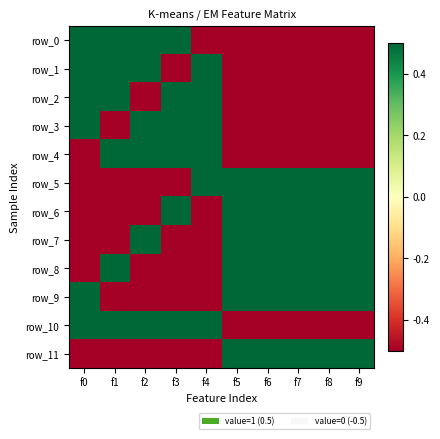

Reading right to left, transcribe all the data shown in this chart.

row_0: f9=-0.5	f8=-0.5	f7=-0.5	f6=-0.5	f5=-0.5	f4=-0.5	f3=0.5	f2=0.5	f1=0.5	f0=0.5
row_1: f9=-0.5	f8=-0.5	f7=-0.5	f6=-0.5	f5=-0.5	f4=0.5	f3=-0.5	f2=0.5	f1=0.5	f0=0.5
row_2: f9=-0.5	f8=-0.5	f7=-0.5	f6=-0.5	f5=-0.5	f4=0.5	f3=0.5	f2=-0.5	f1=0.5	f0=0.5
row_3: f9=-0.5	f8=-0.5	f7=-0.5	f6=-0.5	f5=-0.5	f4=0.5	f3=0.5	f2=0.5	f1=-0.5	f0=0.5
row_4: f9=-0.5	f8=-0.5	f7=-0.5	f6=-0.5	f5=-0.5	f4=0.5	f3=0.5	f2=0.5	f1=0.5	f0=-0.5
row_5: f9=0.5	f8=0.5	f7=0.5	f6=0.5	f5=0.5	f4=0.5	f3=-0.5	f2=-0.5	f1=-0.5	f0=-0.5
row_6: f9=0.5	f8=0.5	f7=0.5	f6=0.5	f5=0.5	f4=-0.5	f3=0.5	f2=-0.5	f1=-0.5	f0=-0.5
row_7: f9=0.5	f8=0.5	f7=0.5	f6=0.5	f5=0.5	f4=-0.5	f3=-0.5	f2=0.5	f1=-0.5	f0=-0.5
row_8: f9=0.5	f8=0.5	f7=0.5	f6=0.5	f5=0.5	f4=-0.5	f3=-0.5	f2=-0.5	f1=0.5	f0=-0.5
row_9: f9=0.5	f8=0.5	f7=0.5	f6=0.5	f5=0.5	f4=-0.5	f3=-0.5	f2=-0.5	f1=-0.5	f0=0.5
row_10: f9=-0.5	f8=-0.5	f7=-0.5	f6=-0.5	f5=-0.5	f4=0.5	f3=0.5	f2=0.5	f1=0.5	f0=0.5
row_11: f9=0.5	f8=0.5	f7=0.5	f6=0.5	f5=0.5	f4=-0.5	f3=-0.5	f2=-0.5	f1=-0.5	f0=-0.5